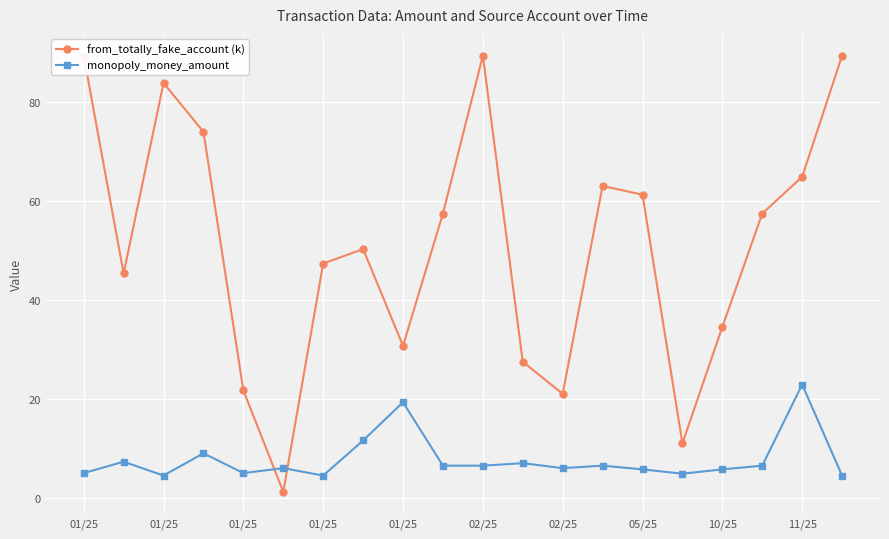

True or false: from_totally_fake_account (k) has a value of 39.6 at 13.

False